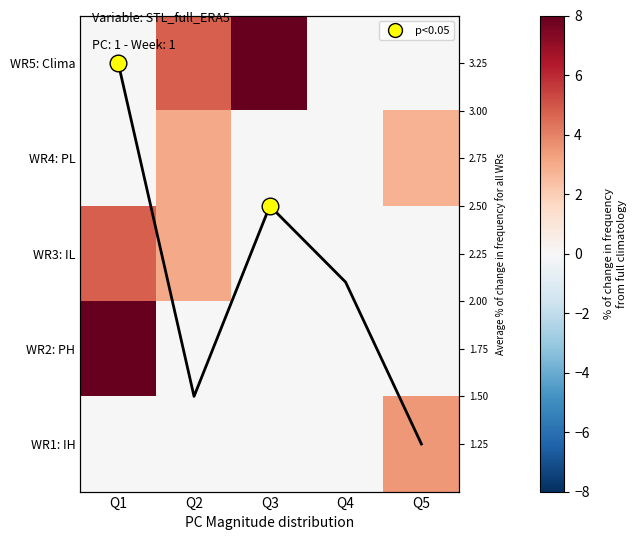

At which category is the sum across all series the highest?

Q1